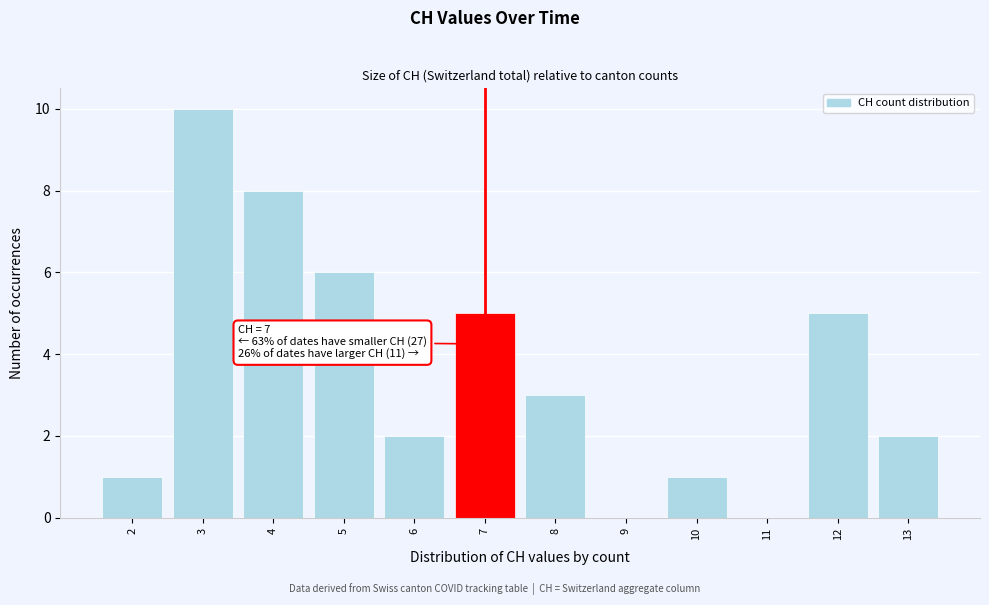

Which range on the x-axis has the tallest bar?

2.5 to 3.5